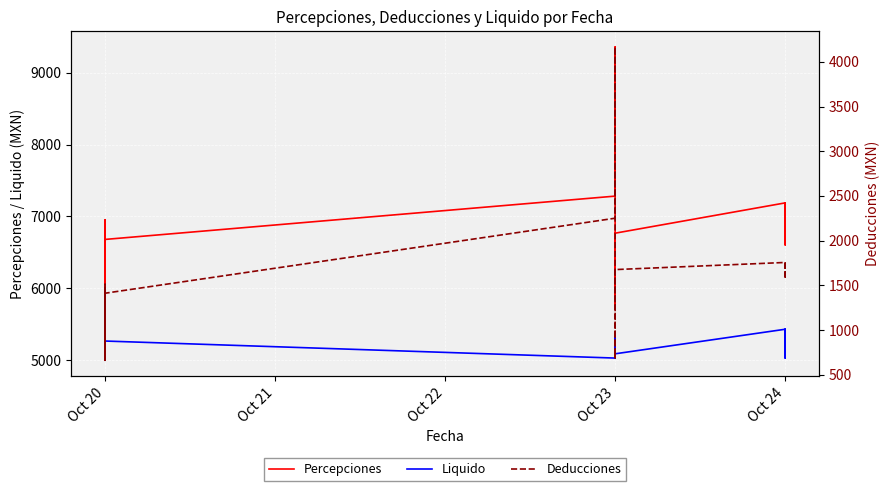

Is the value of Liquido at Oct 20 greater than the value of Deducciones at Oct 20?

Yes